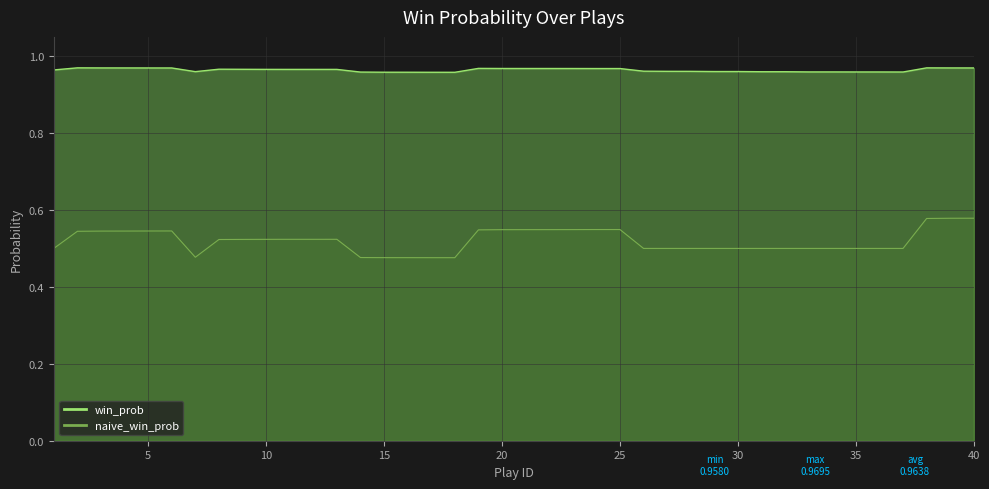

Which category has the lowest value across all series?

18